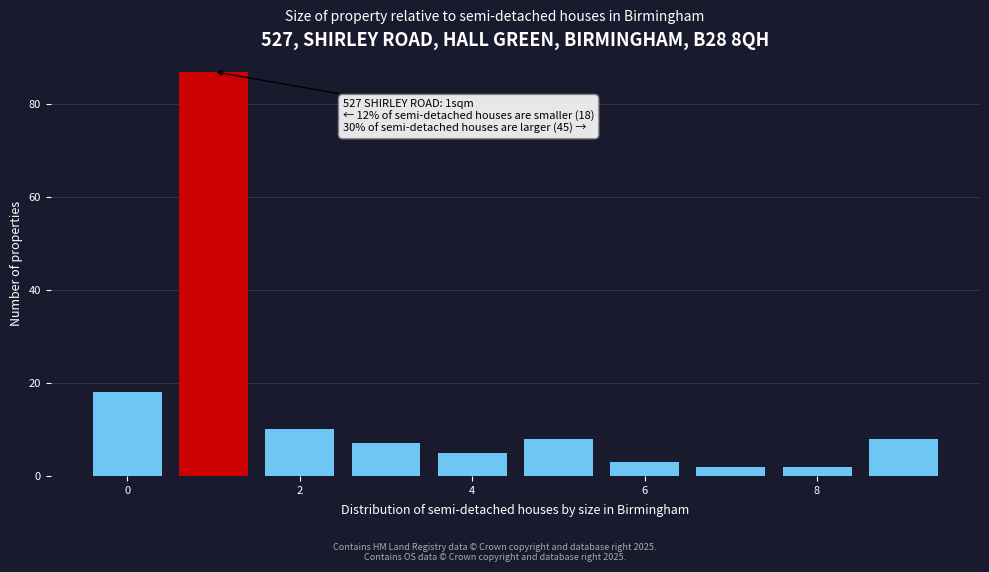

Over which range of the x-axis is the bar tallest?

0.5 to 1.5